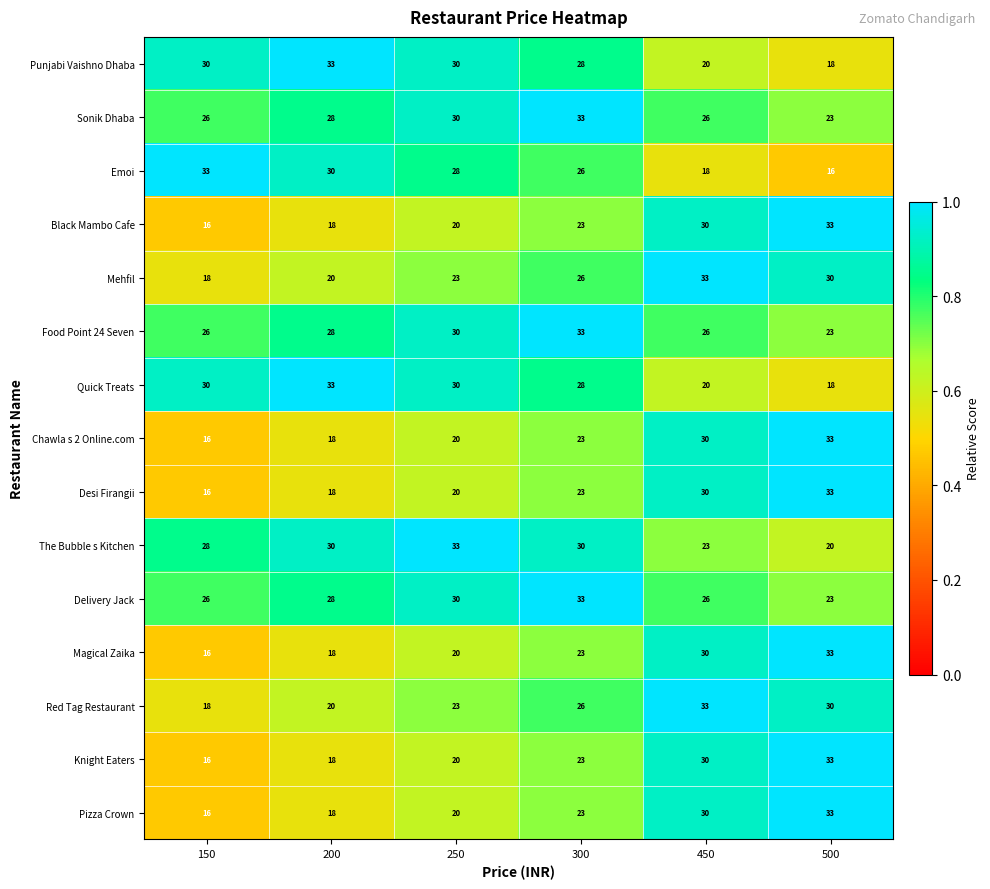

List the labels in order of Pizza Crown value, largest first.

500, 450, 300, 250, 200, 150